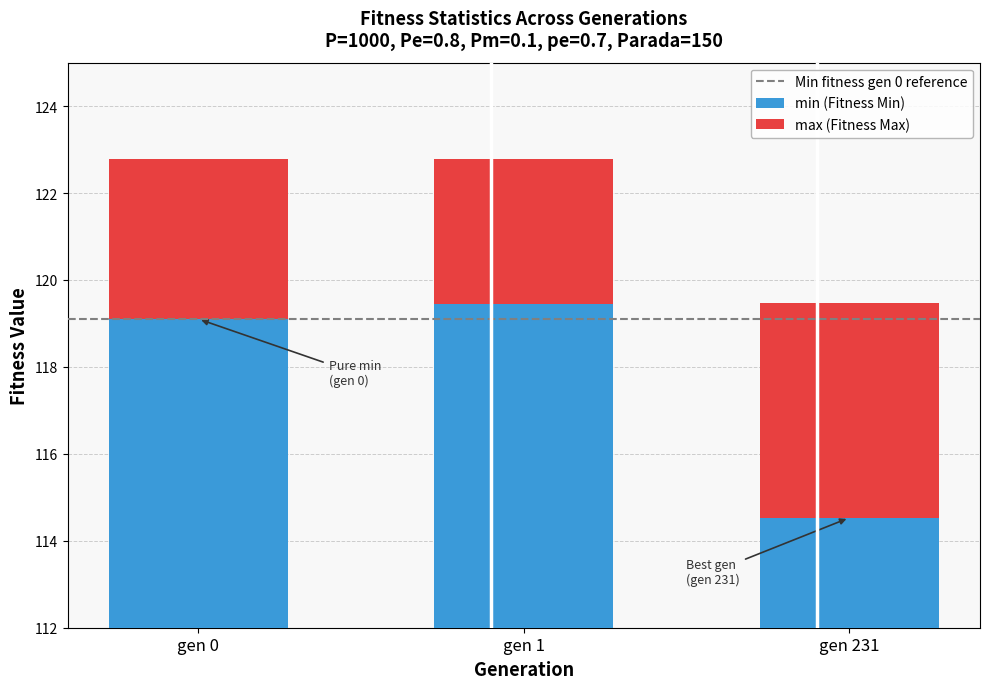

What is the difference between the second highest and minimum values?

4.6